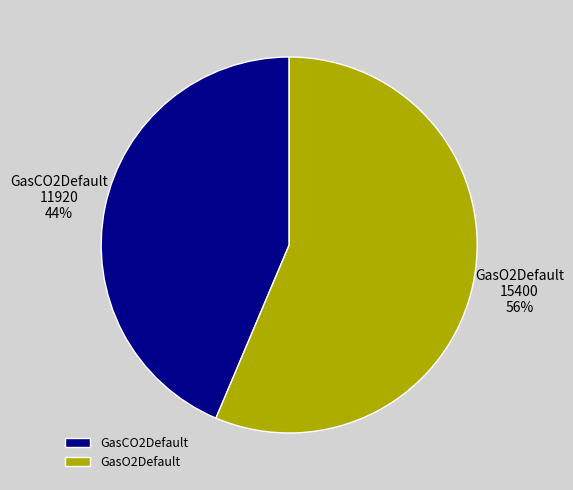

Which category has the biggest portion of the pie?

GasO2Default